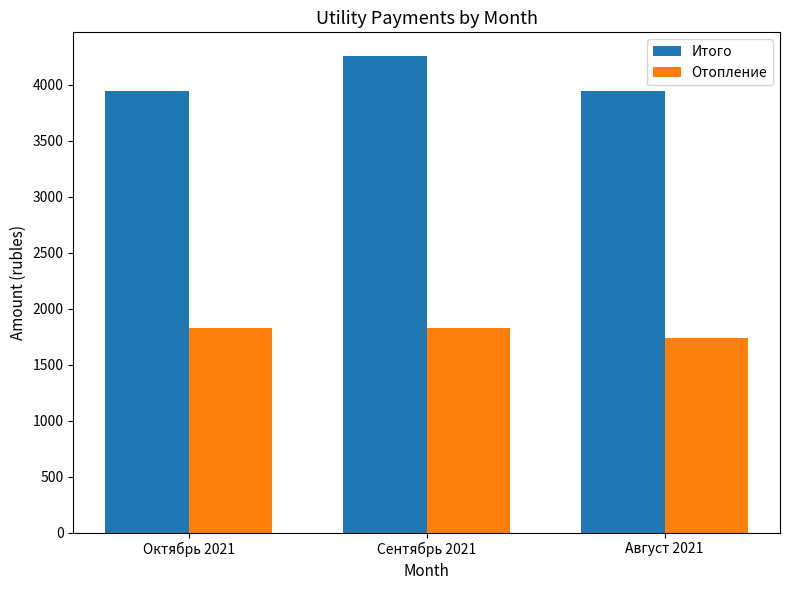

What is the spread (max minus min) of values at Октябрь 2021?

2114.8